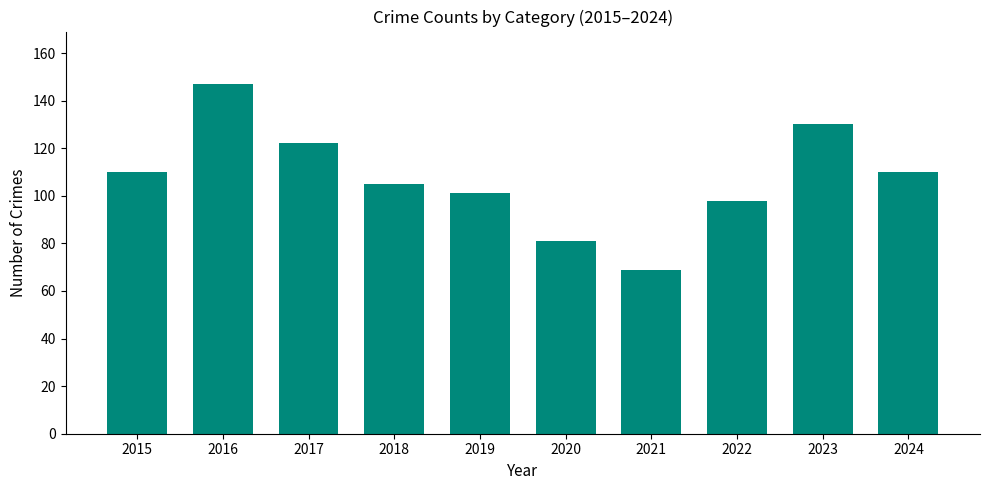

Is it true that the value at 2021 is 69?

True